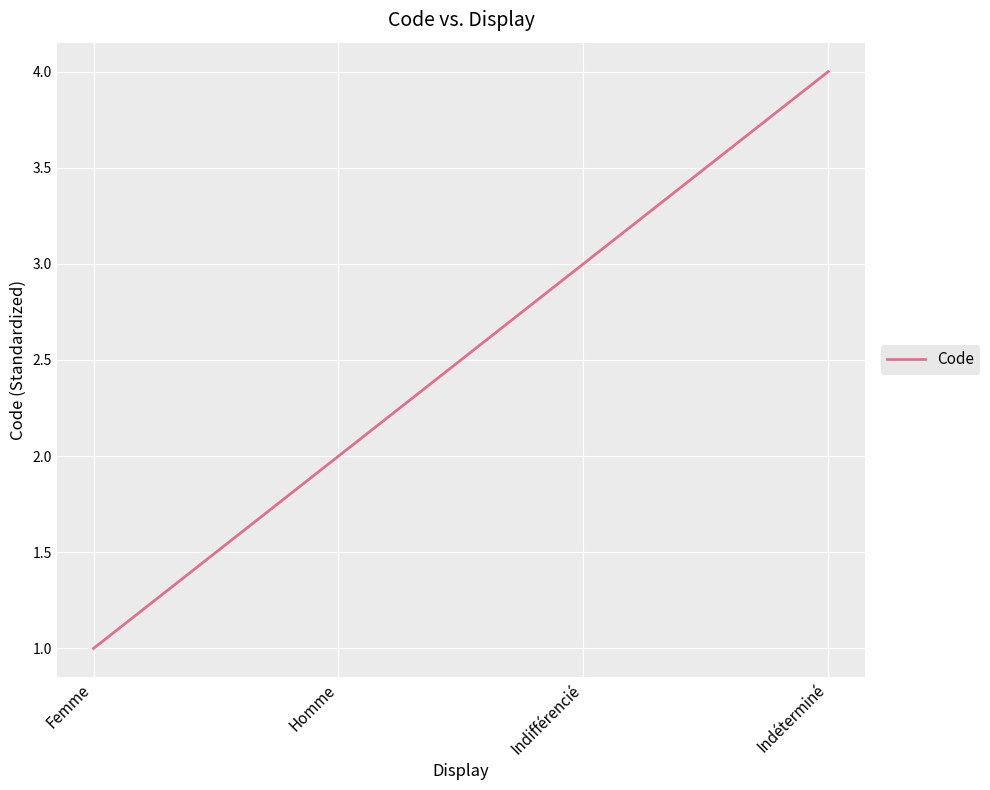

Reading left to right, extract all data points from this chart.

Femme=1	Homme=2	Indifférencié=3	Indéterminé=4